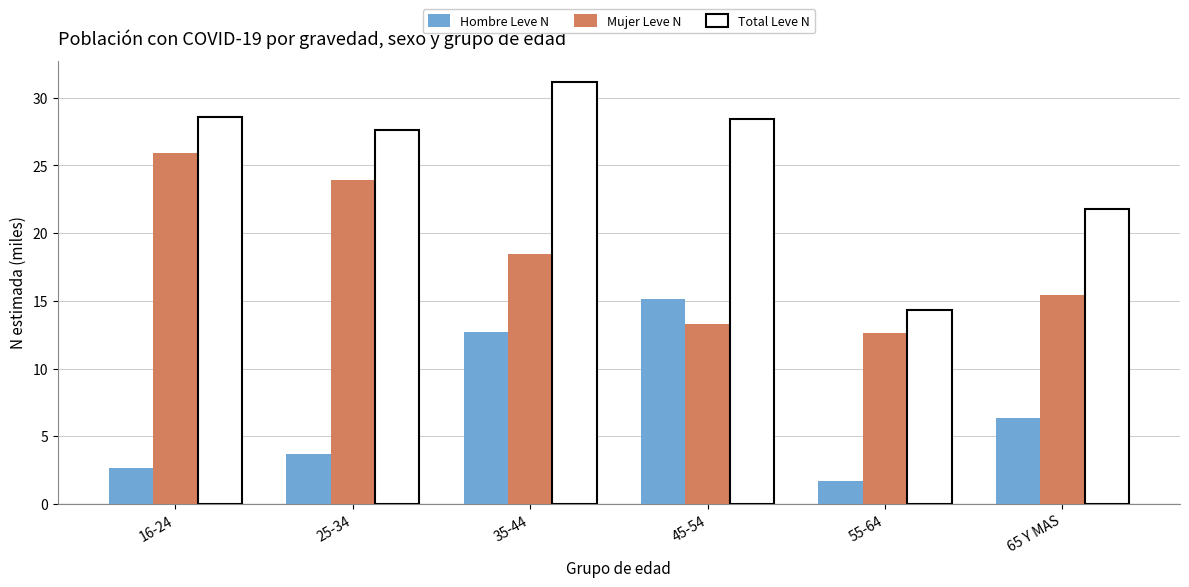

What is the sum of the Total Leve N values at 25-34 and 65 Y MAS?

49.4